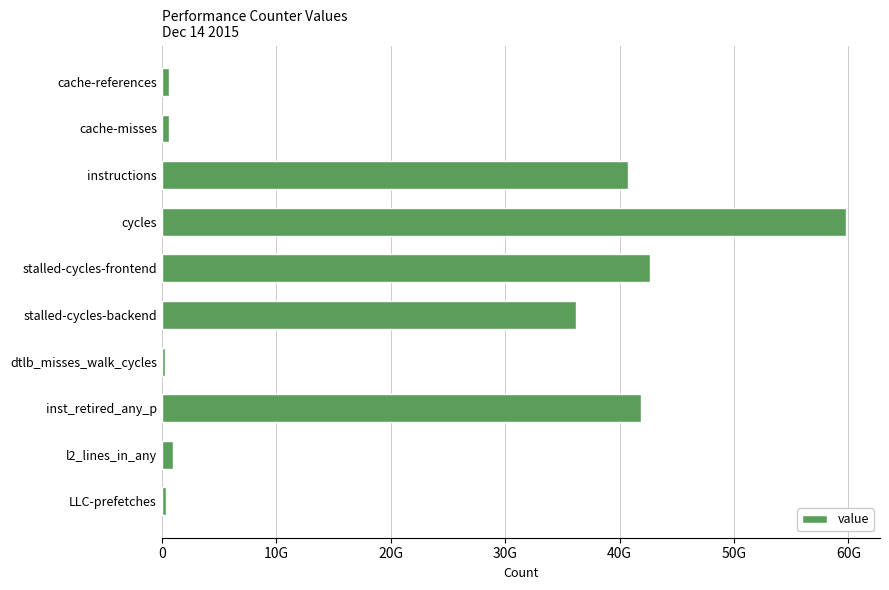

How many bars are there in total?

10